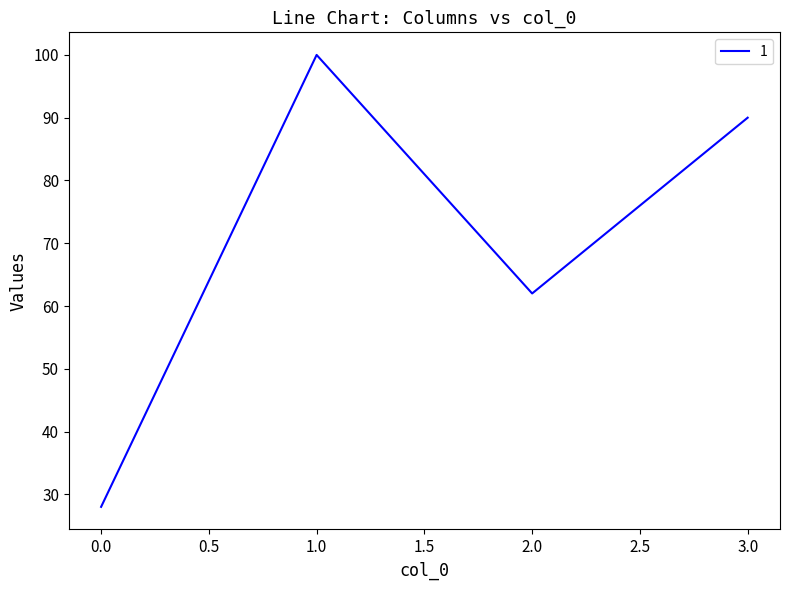

How many lines are shown in the chart?

1